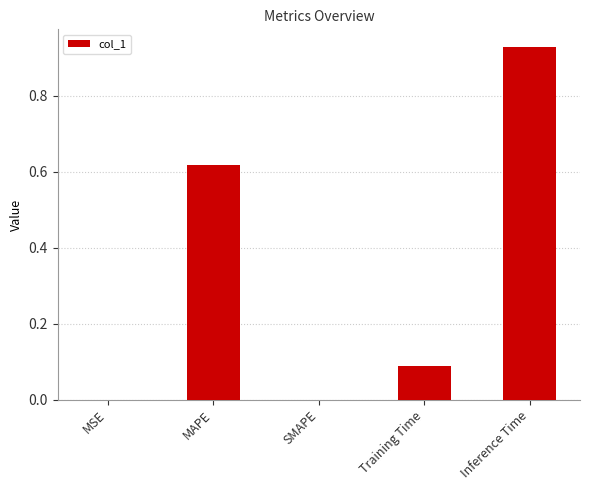

At which category does the chart reach its peak across all series?

Inference Time